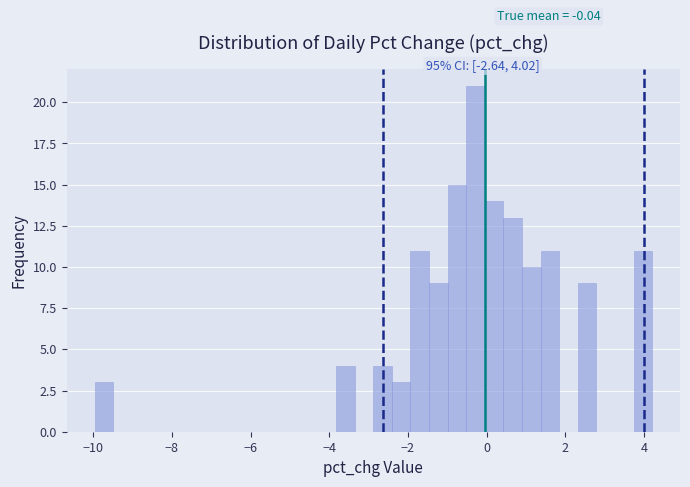

Around what value on the x-axis is the tallest bar? Give the approximate position of its centre, as read against the axis.

-0.2